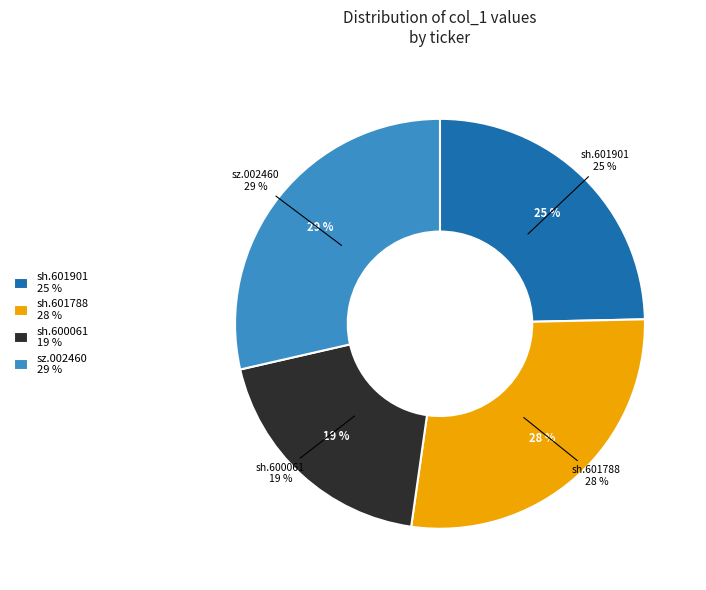

What is the largest slice in the pie chart?

sz.002460